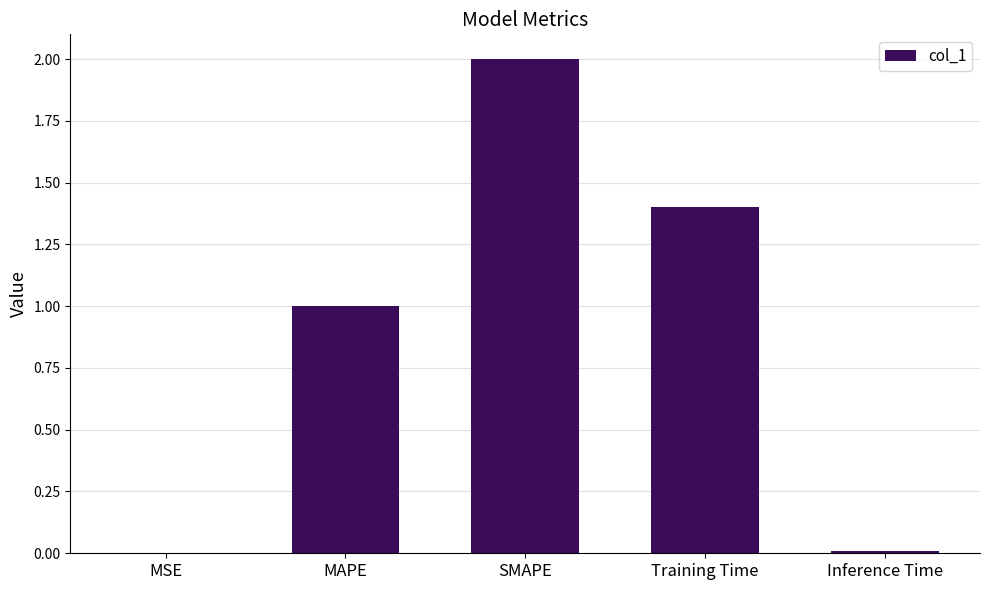

What is the sum of the values at MSE and Training Time?

1.4